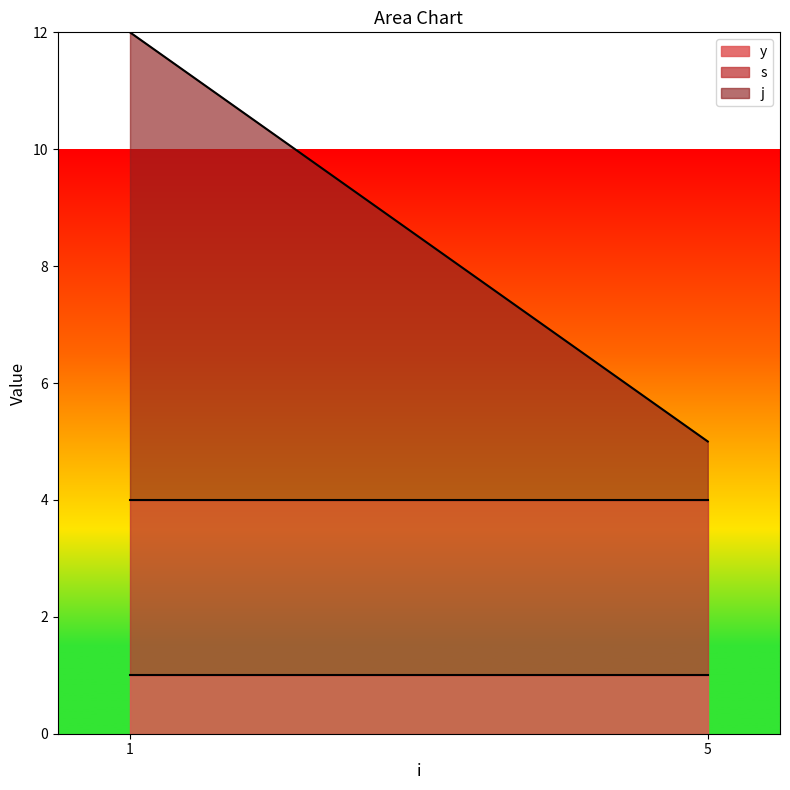

Which category has the lowest value across all series?

1